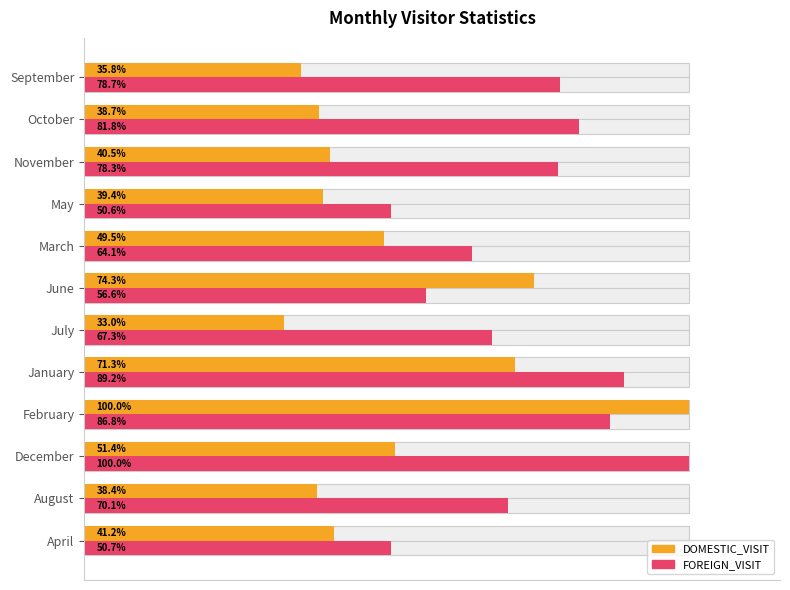

List the series in order of their overall mean, highest first.

FOREIGN_VISIT, DOMESTIC_VISIT